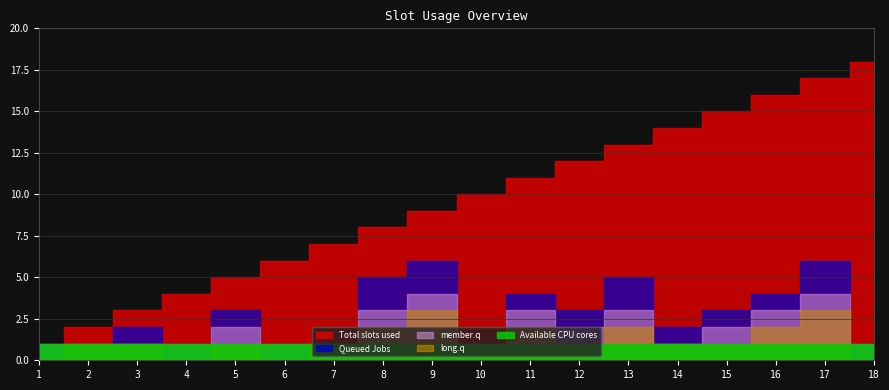

At which category does the chart reach its peak across all series?

18